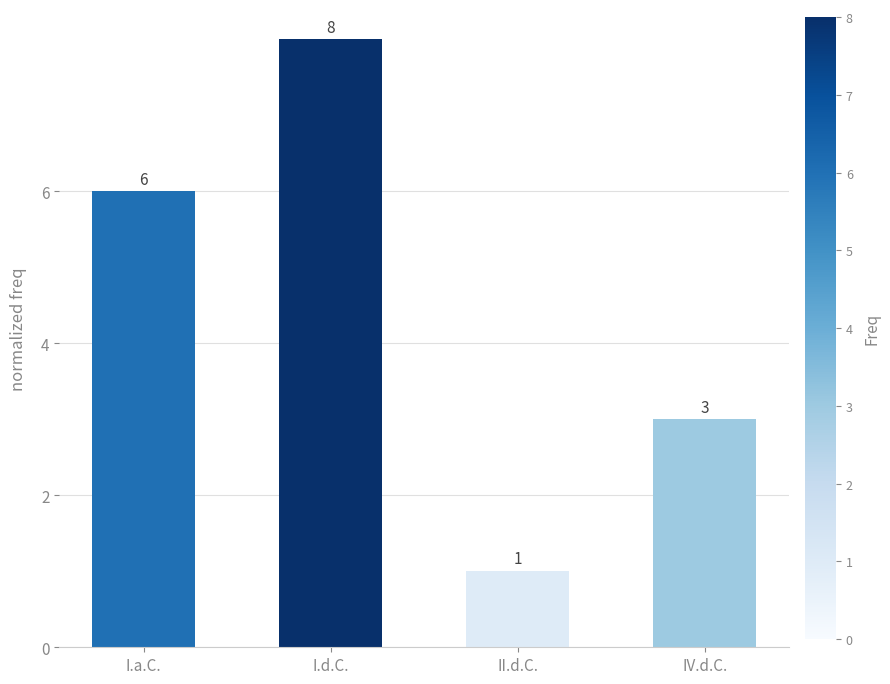

Are the bars grouped side by side (vs. stacked)?

No